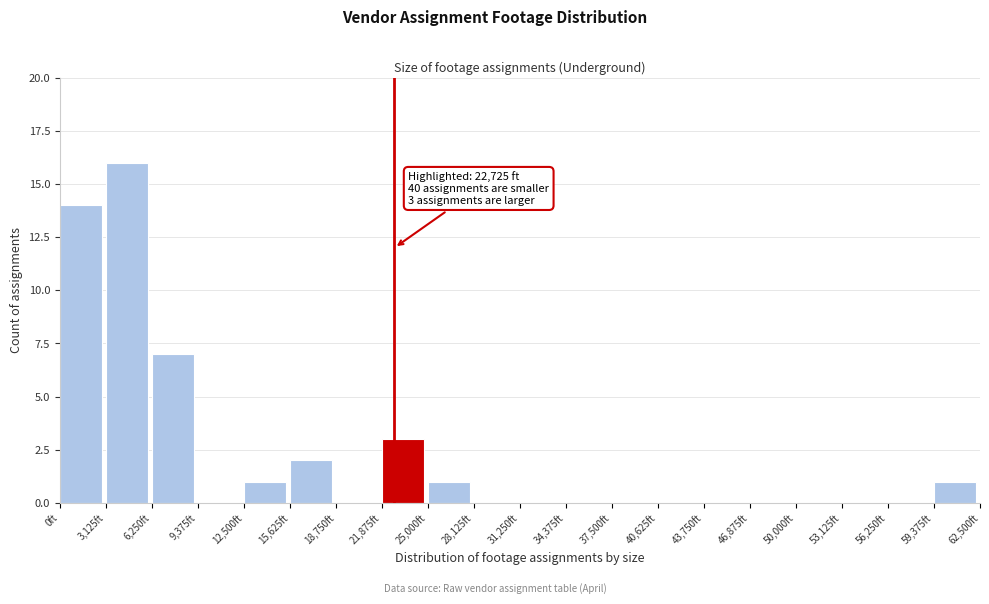

Which range on the x-axis has the tallest bar?

3000 to 6500